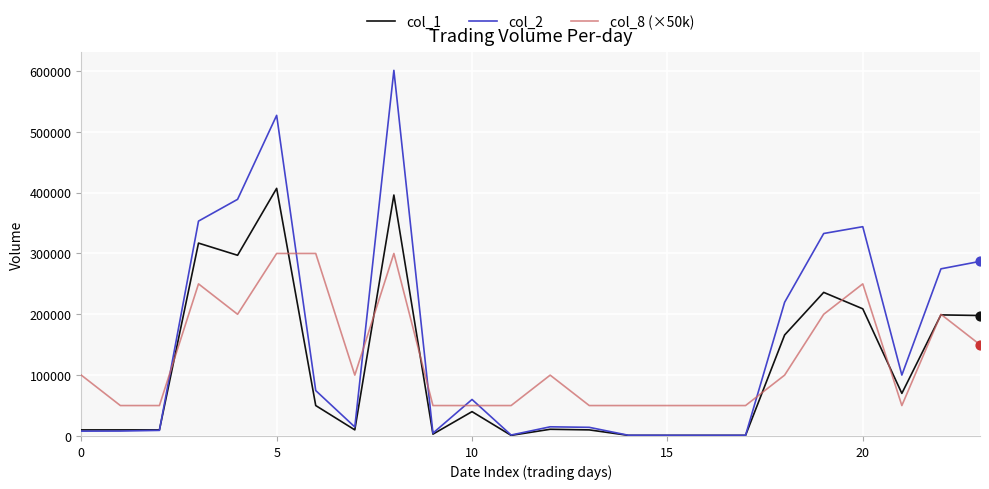

At how many categories does at least one series exceed 67090?

14